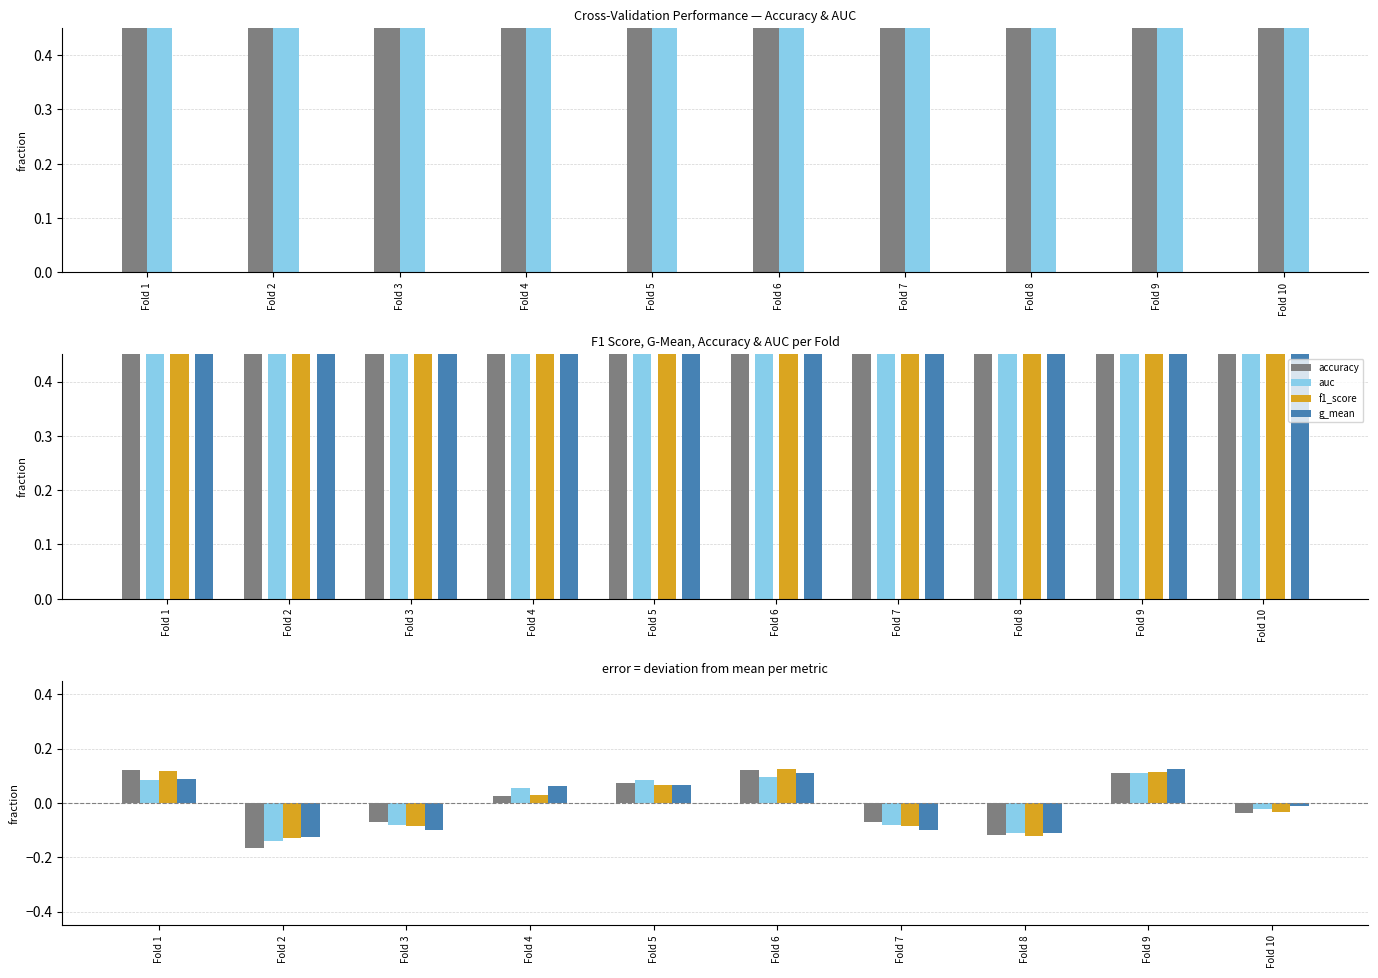

List the series in order of their peak value, highest first.

g_mean, f1_score, accuracy, auc